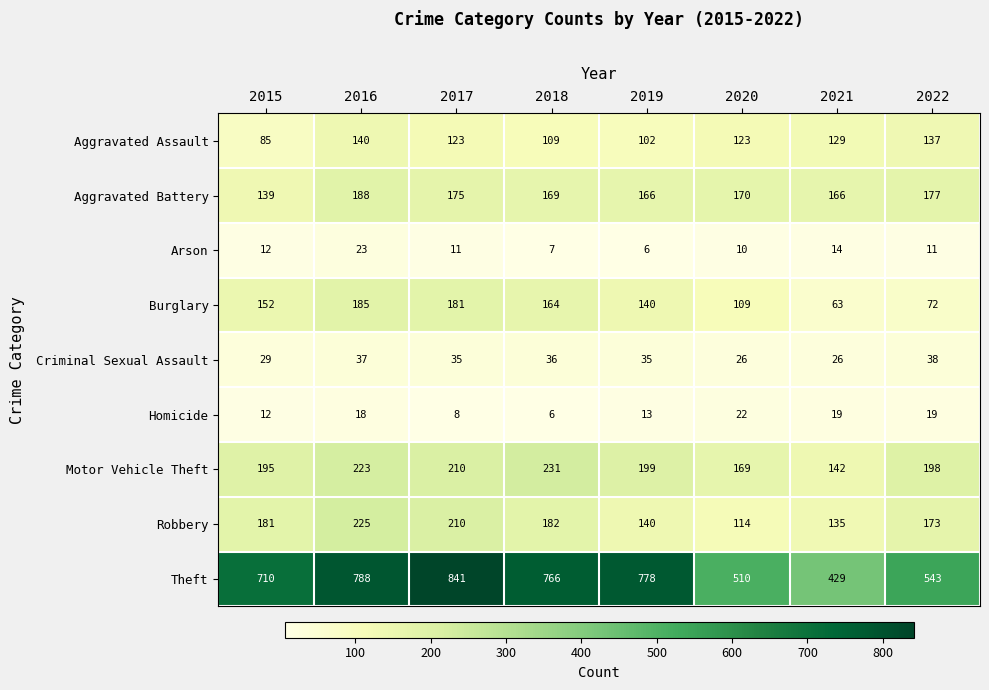

What is the sum of the Homicide values at 2022 and 2015?

31